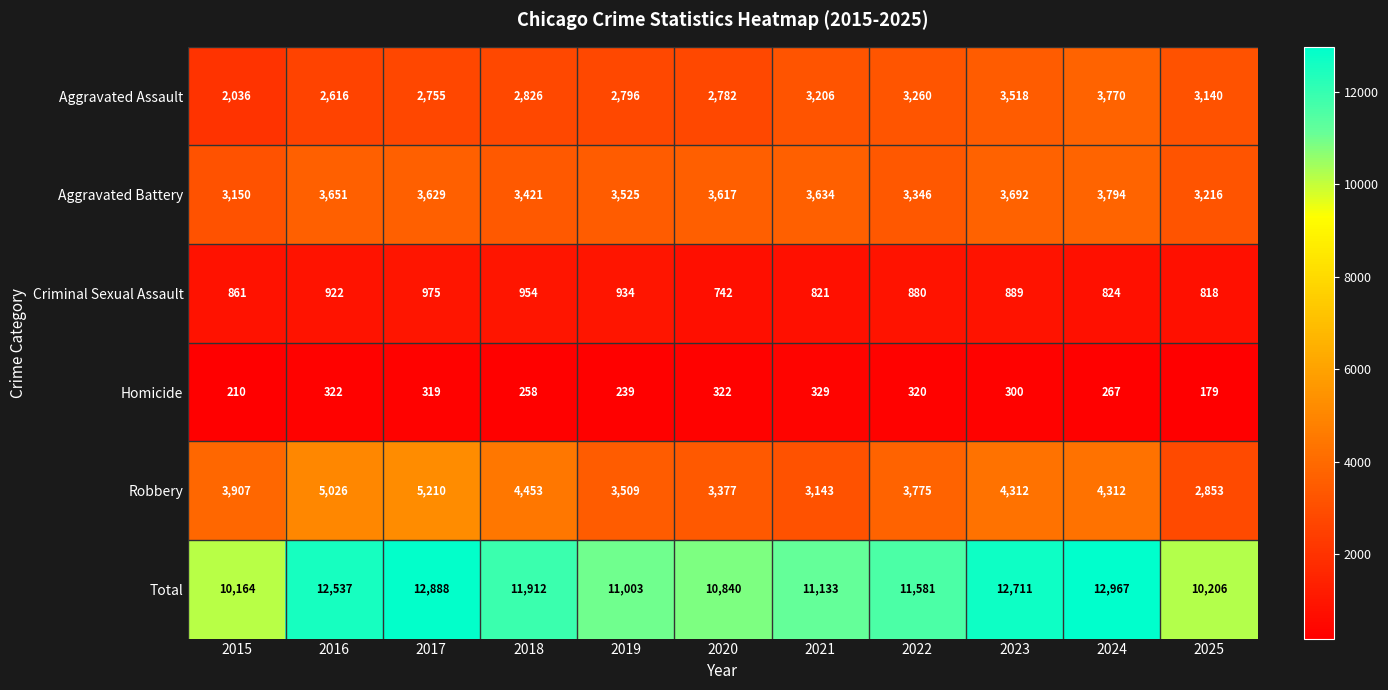

What is the average value of the Total series?

11631